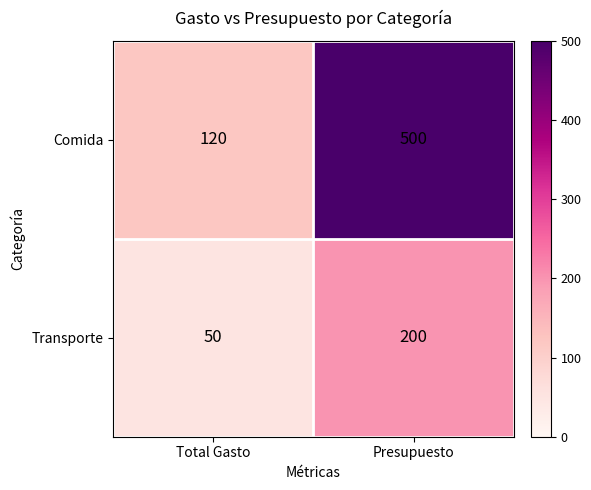

Where is Transporte nearest to the value 125?

Total Gasto